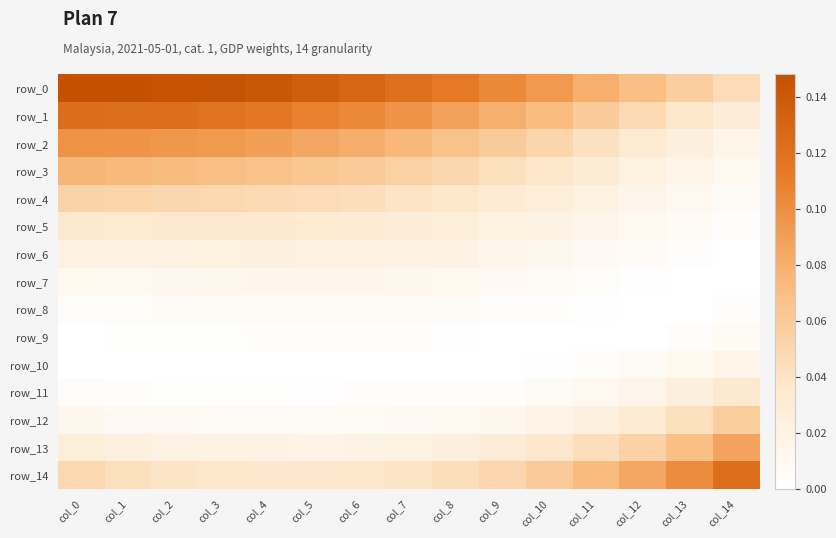

What is the spread (max minus min) of values at col_12?

0.1